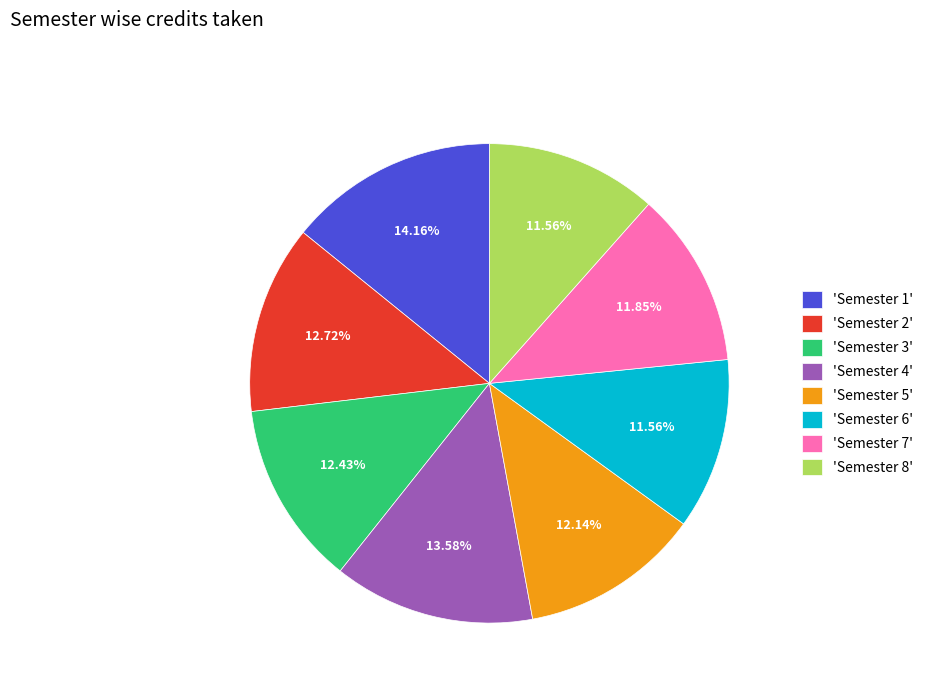

What is the ratio of the value at 'Semester 2' to the value at 'Semester 6'?

1.1